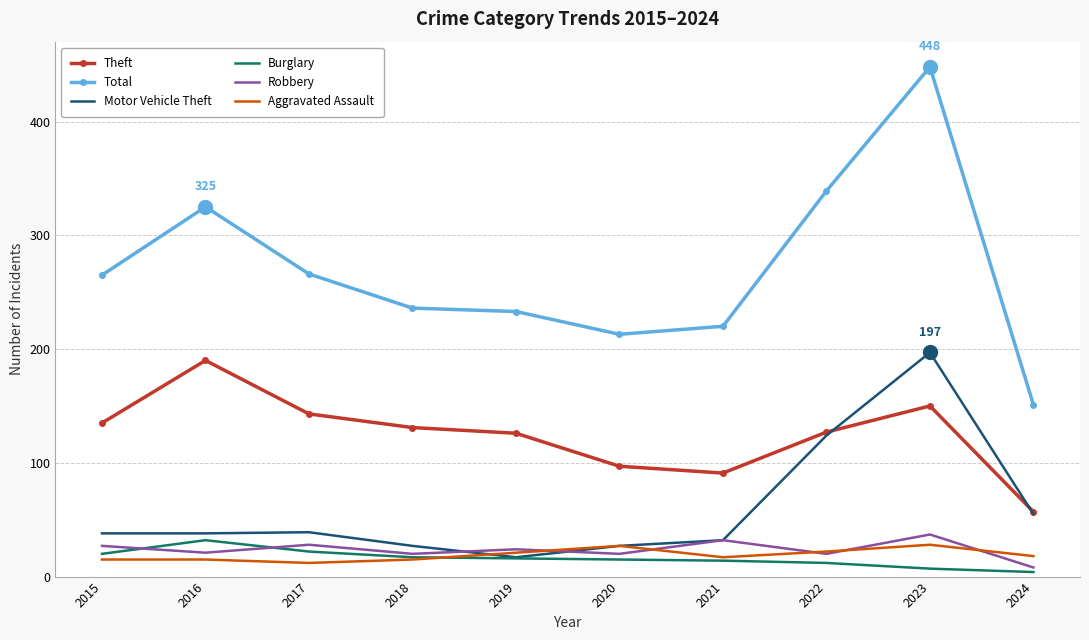

At 2016, list the series in order from largest to smallest.

Total, Theft, Motor Vehicle Theft, Burglary, Robbery, Aggravated Assault